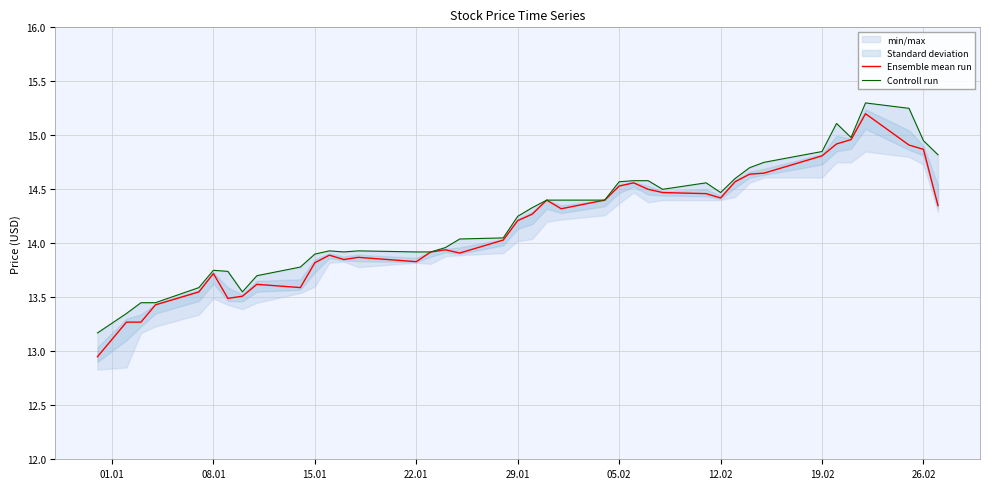

How many data points in Ensemble mean run are above 14?

22